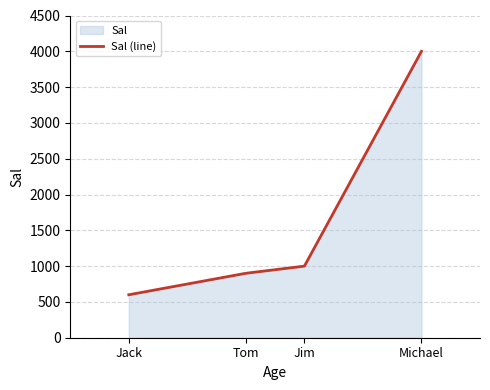

What is the difference between the values at Michael and Jack?

3400